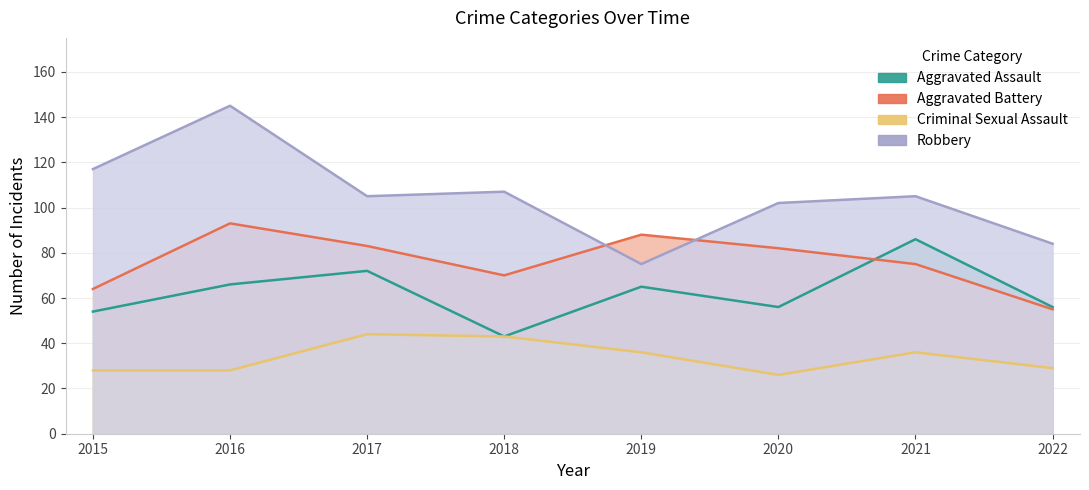

At which label is Robbery closest to 110?

2018